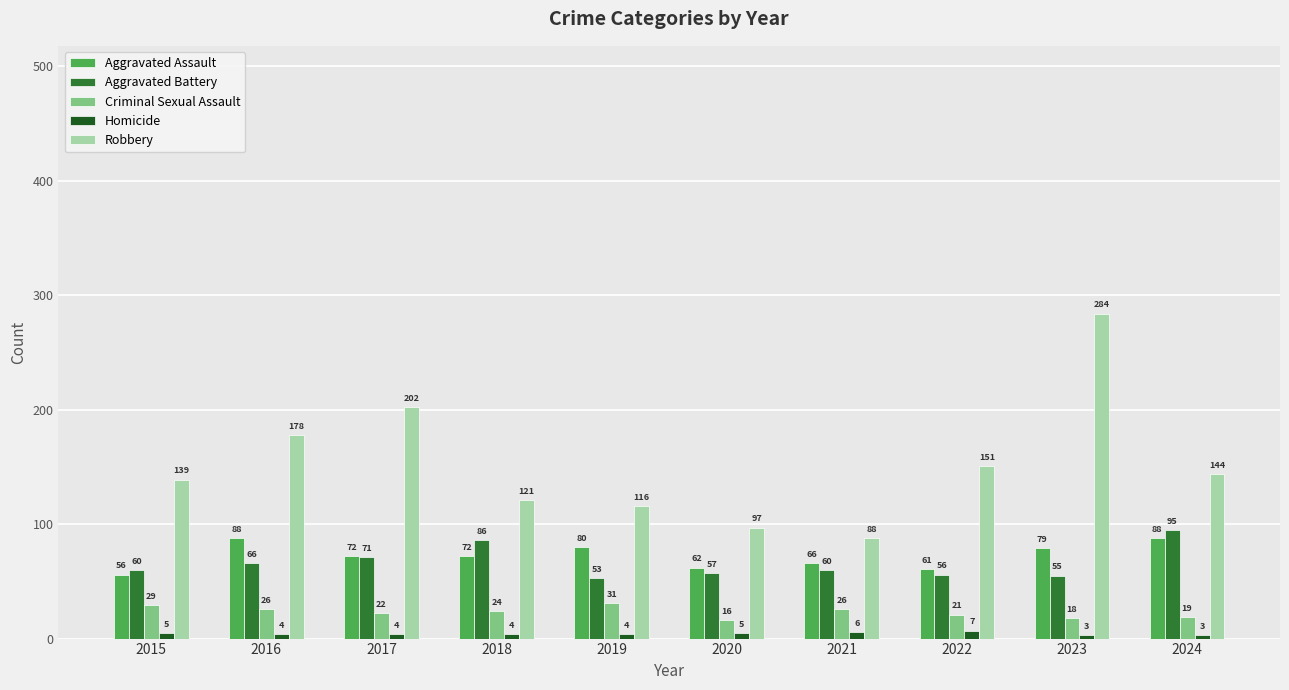

At 2023, list the series in order from largest to smallest.

Robbery, Aggravated Assault, Aggravated Battery, Criminal Sexual Assault, Homicide